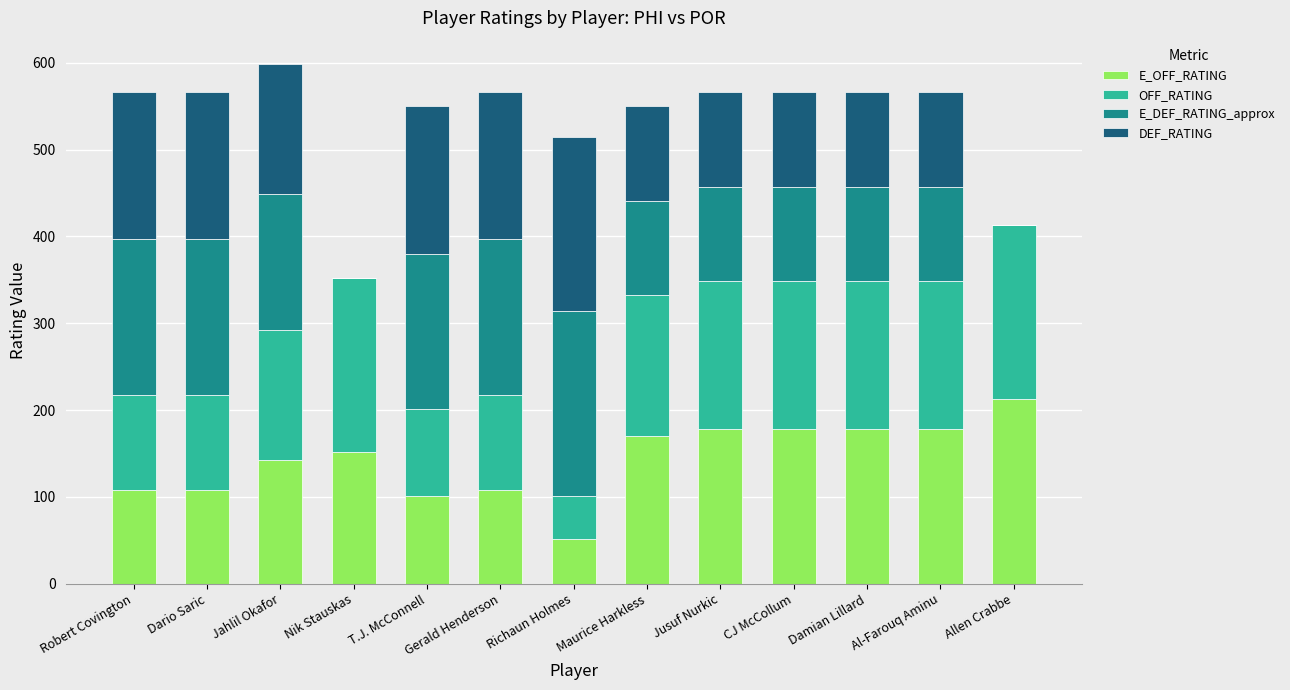

What is the total value across all series at Maurice Harkless?

550.5